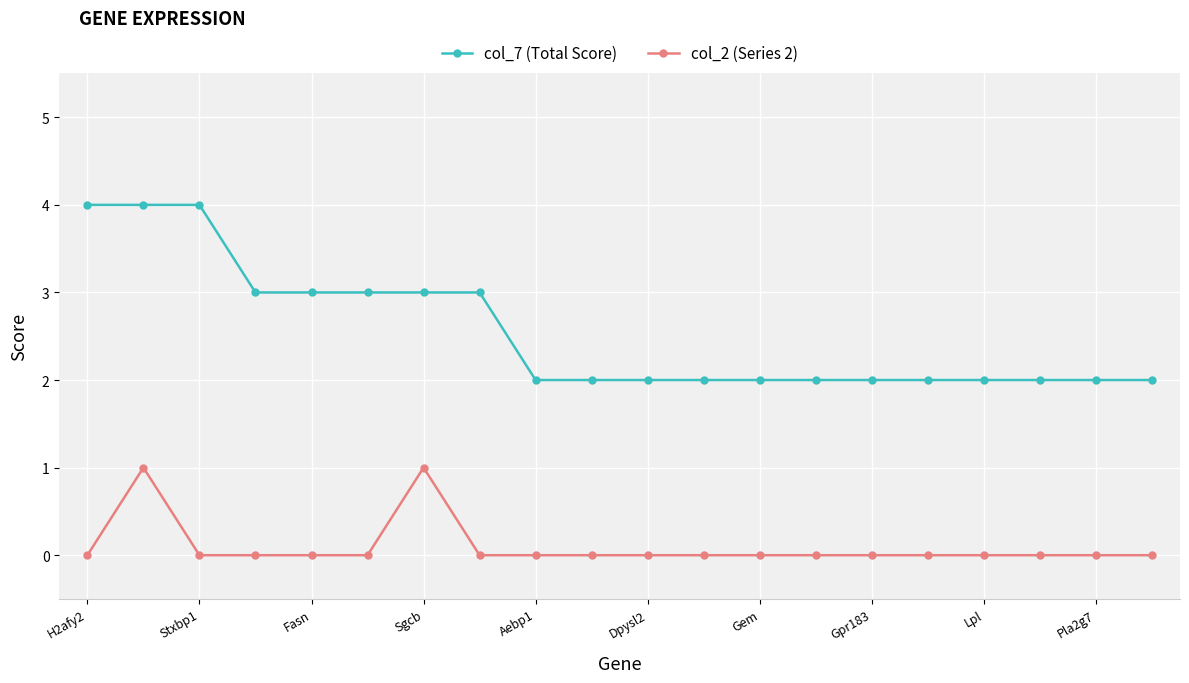

True or false: col_2 (Series 2) and col_7 (Total Score) cross at least once.

False